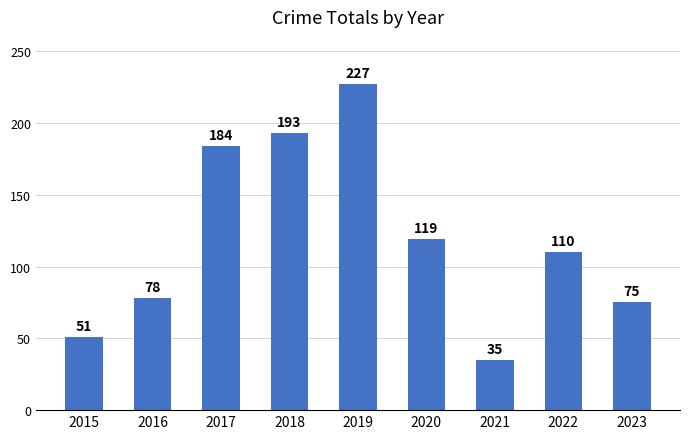

Rank the categories by value from lowest to highest.

2021, 2015, 2023, 2016, 2022, 2020, 2017, 2018, 2019